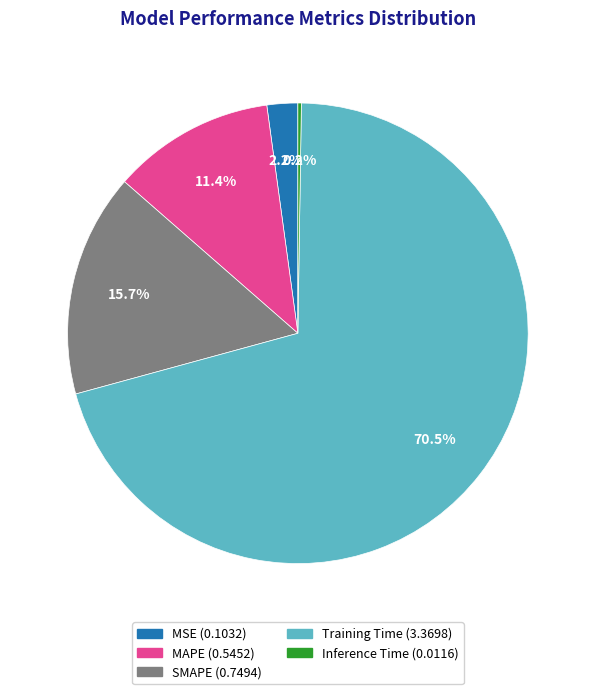

Does Training Time account for over 50% of the chart?

Yes